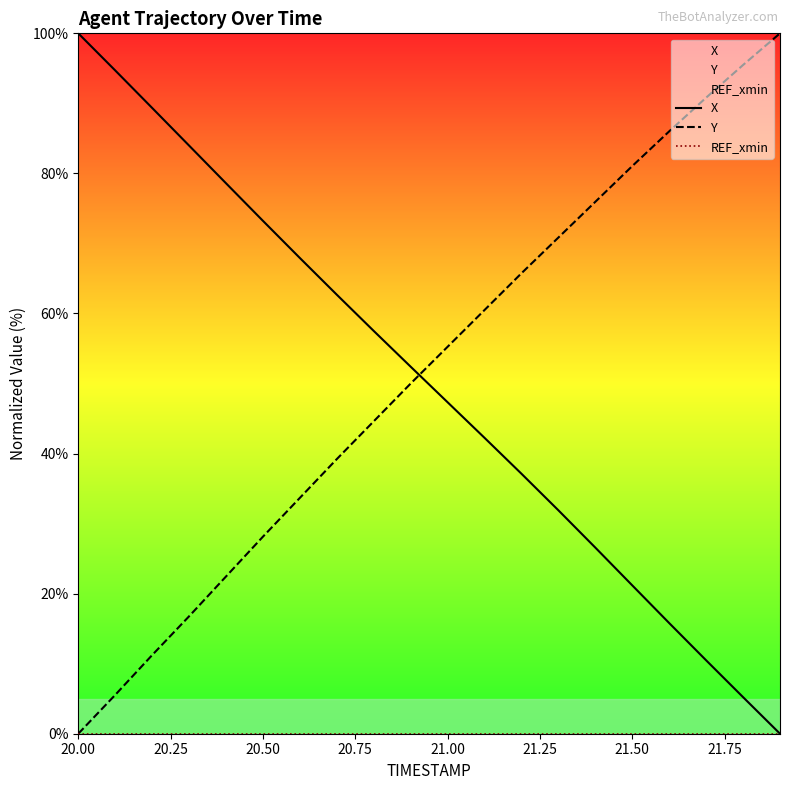

What is the value of the X point at the 19th from the left?

5.2